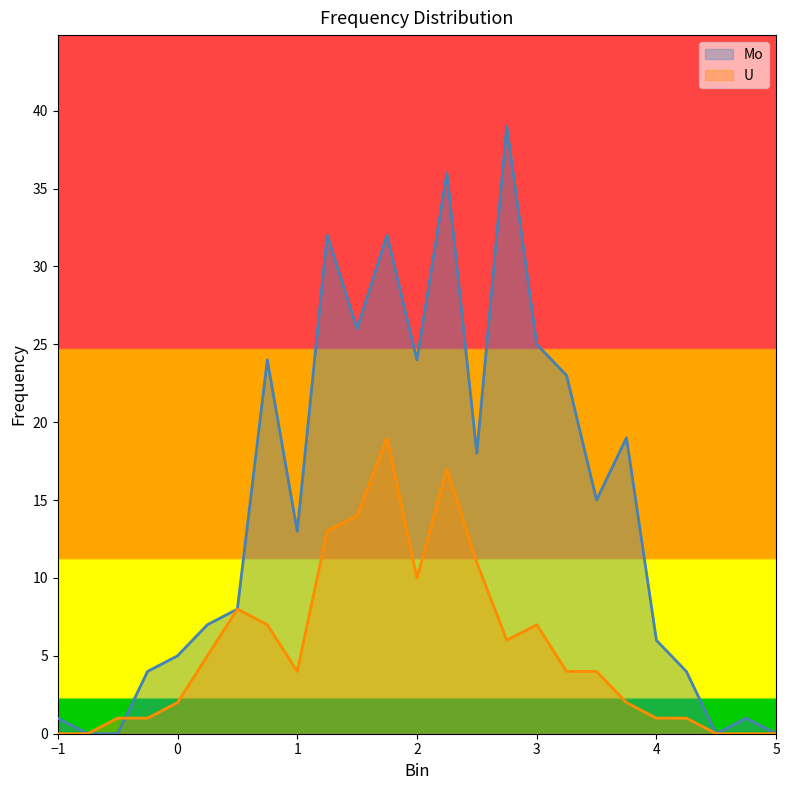

List the series in order of their peak value, highest first.

Mo, U